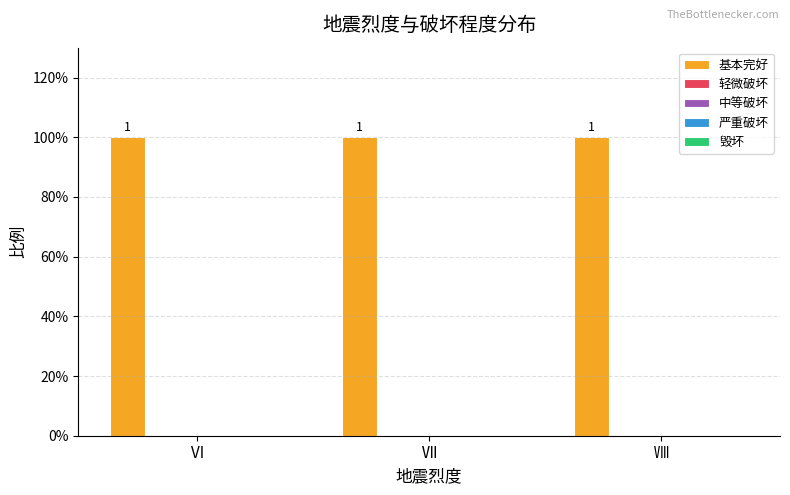

What is the total value across all series at Ⅷ?

1